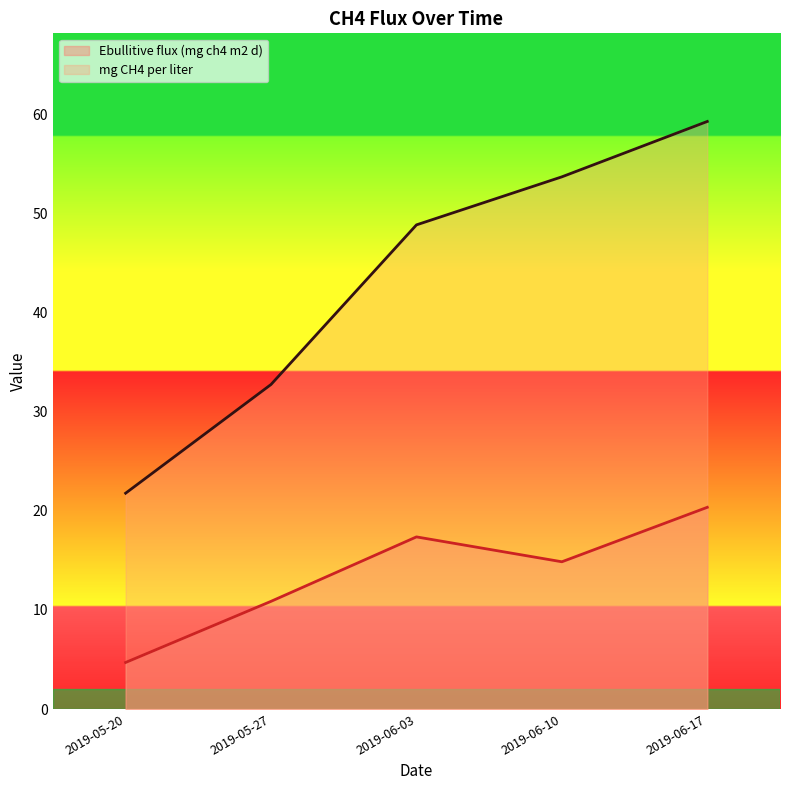

How many series are shown in this chart?

2